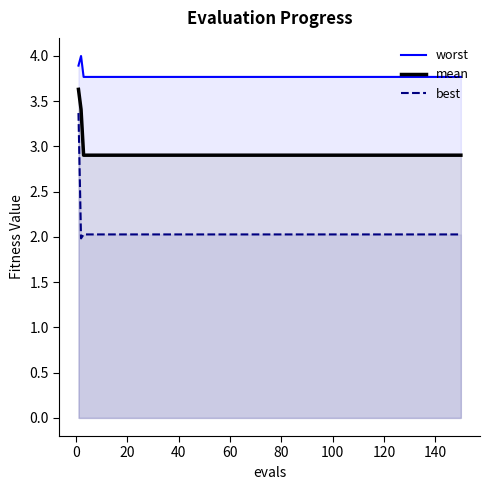

List the series in order of their overall mean, highest first.

worst, mean, best